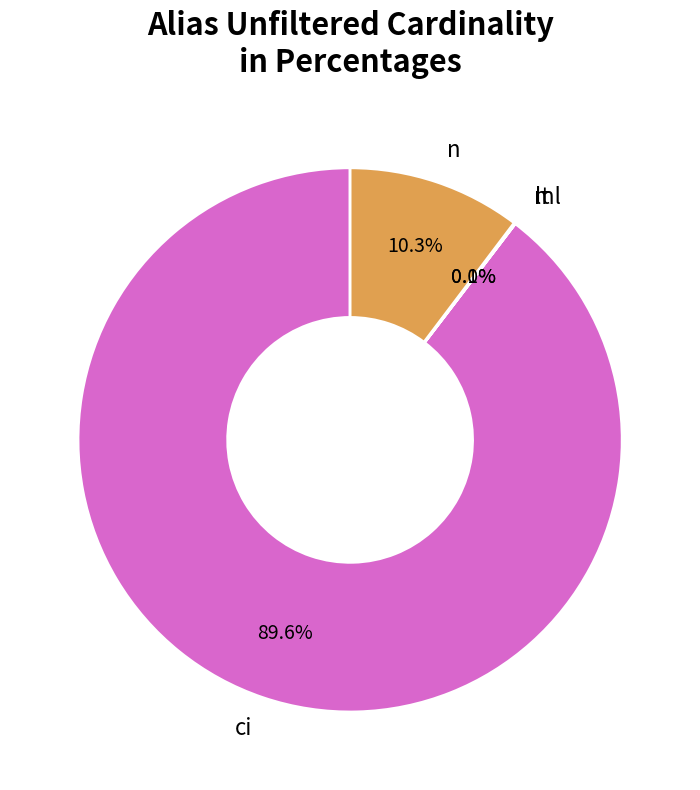

What portion of the pie excludes n?

89.7%